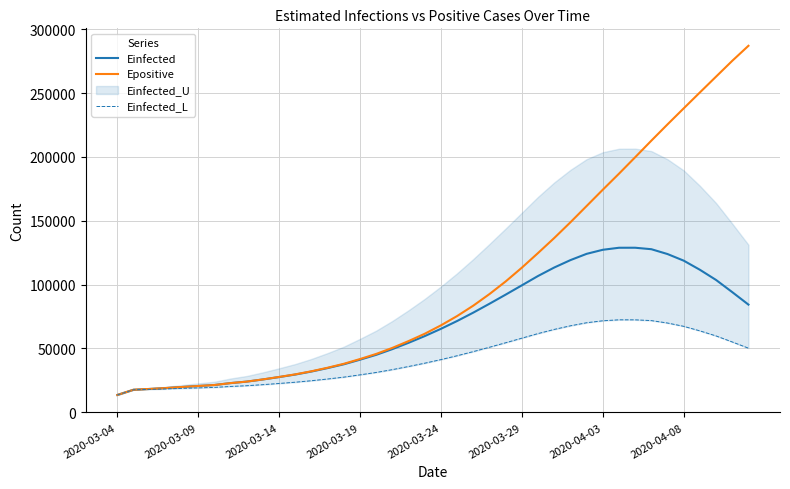

What position from the right is 28?

12